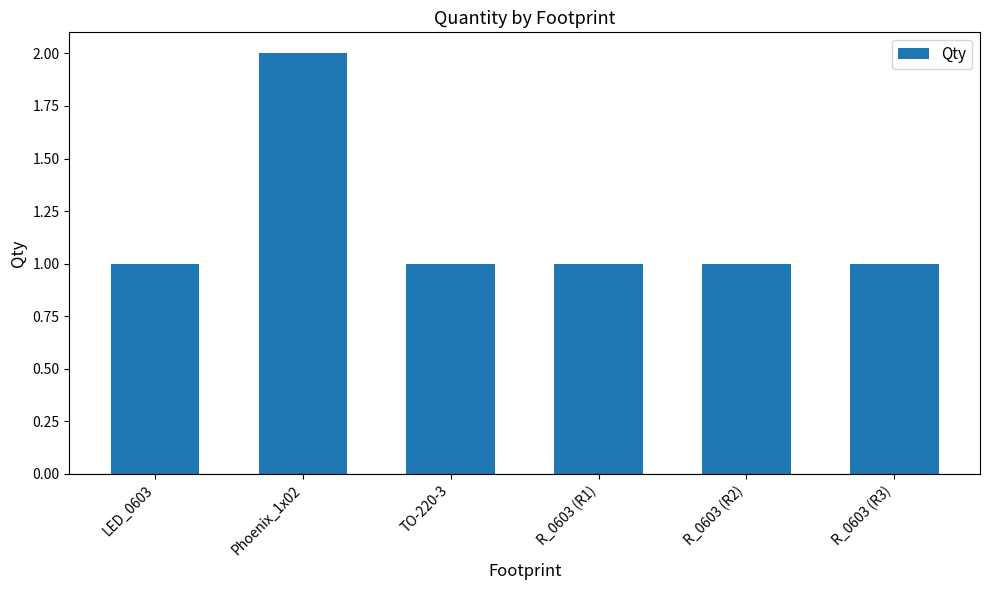

Count the number of categories in the chart.

6